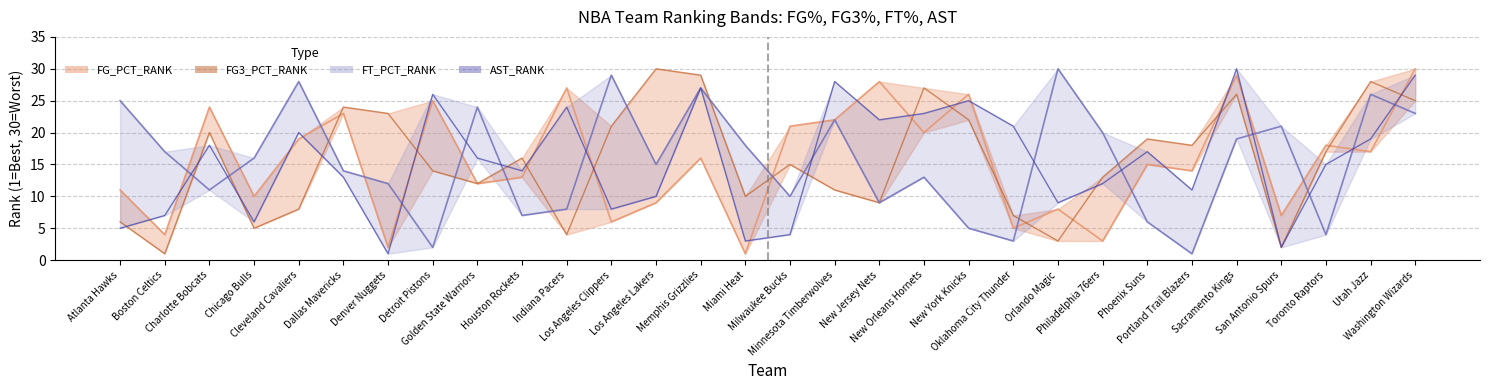

How many data points does each series have?

30